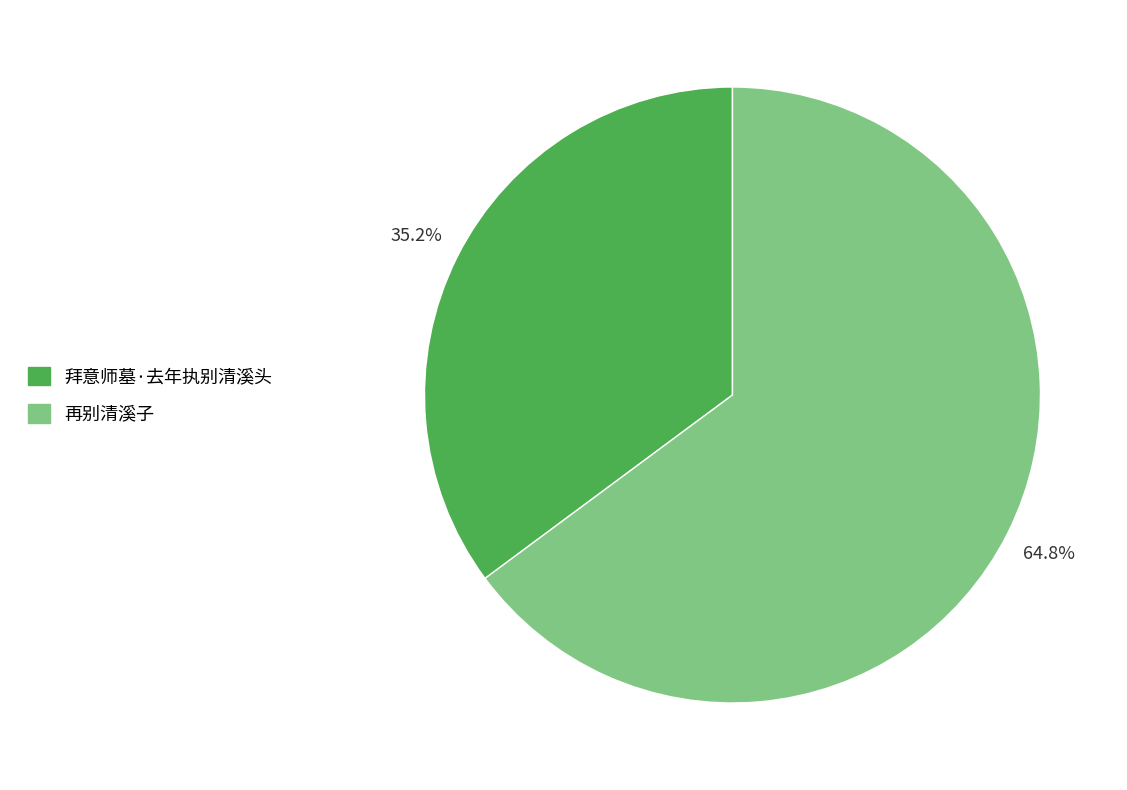

Combined, do 拜意师墓·去年执别清溪头 and 再别清溪子 account for over 50%?

Yes